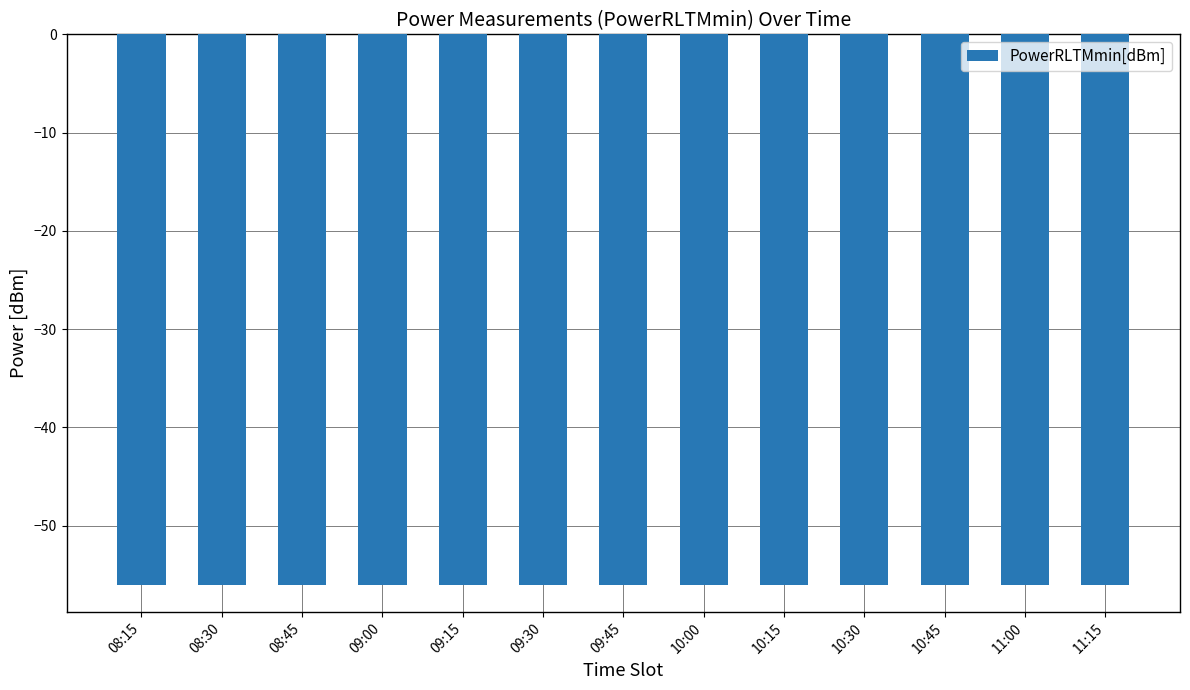

What is the label of the 10th bar from the left?

10:30